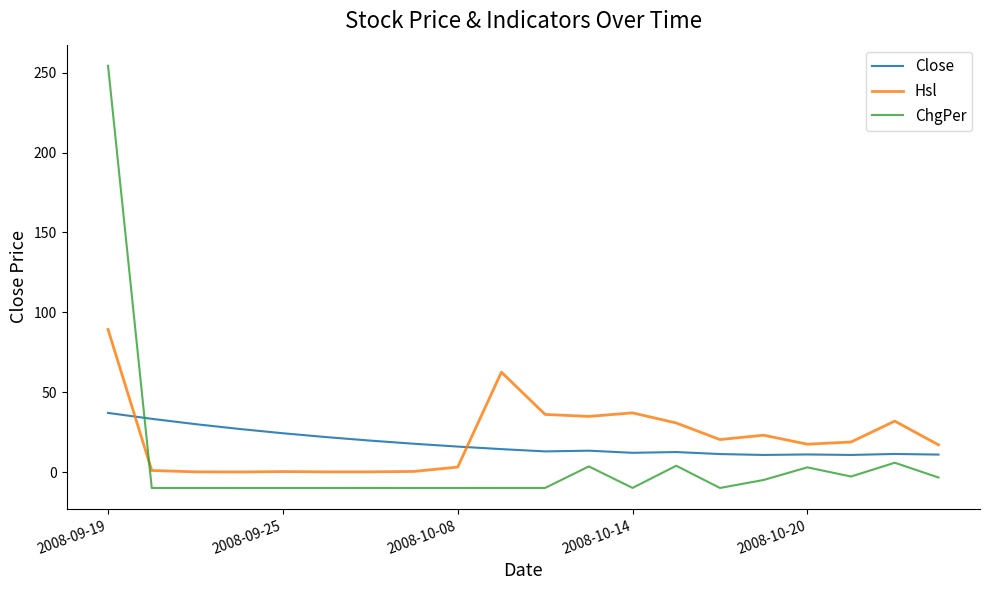

What is the maximum value shown in the chart?

254.4